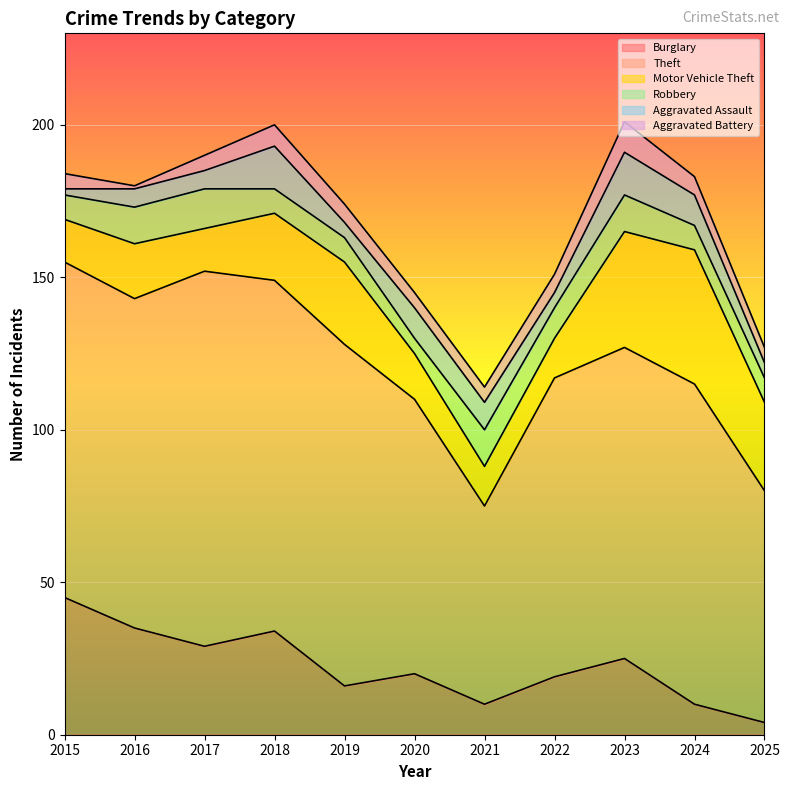

Is it true that Aggravated Assault equals 14 at 2023?

True